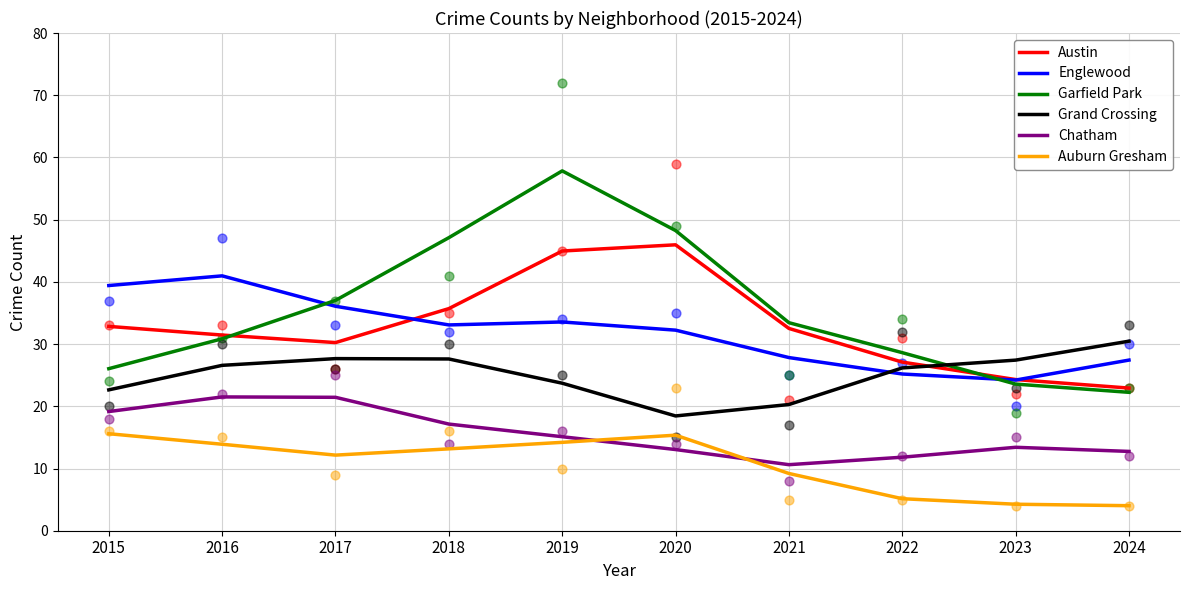

What is the total value across all series at 2023?

117.2